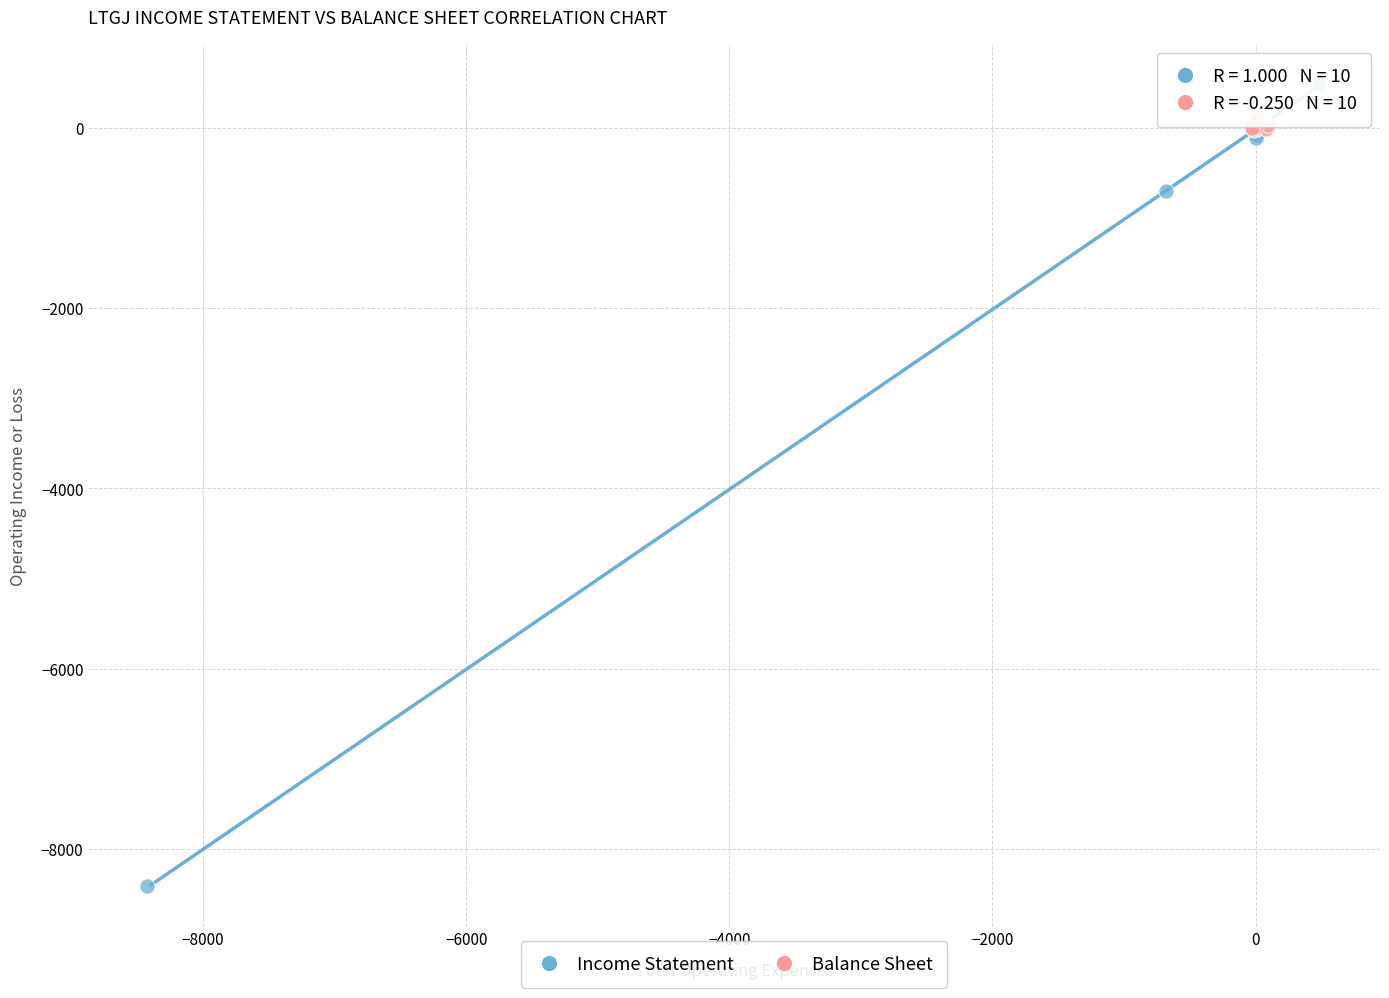

Which series has the largest Y range (max minus min)?

Income Statement